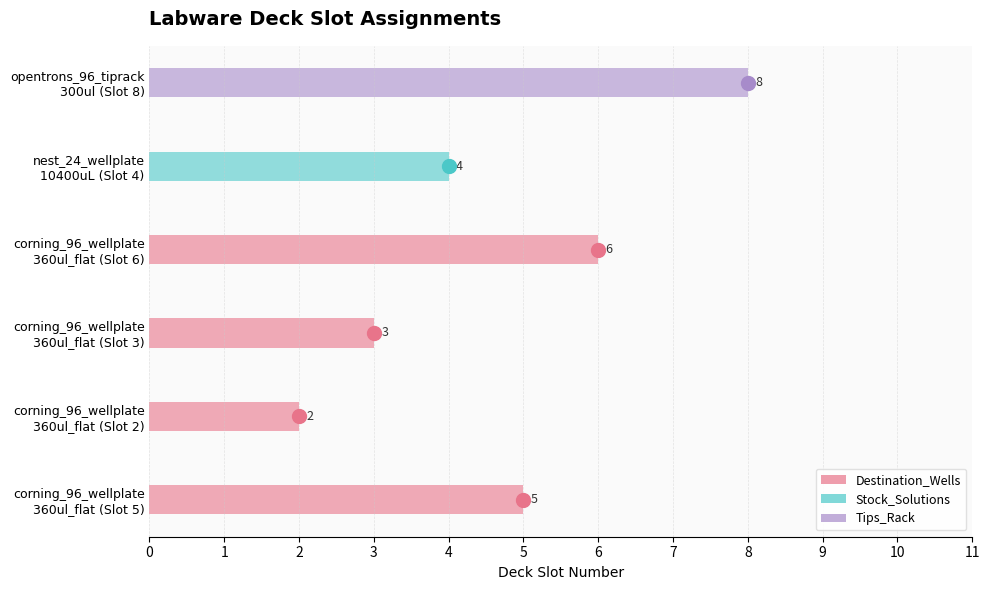

What is the minimum value shown in the chart?

2